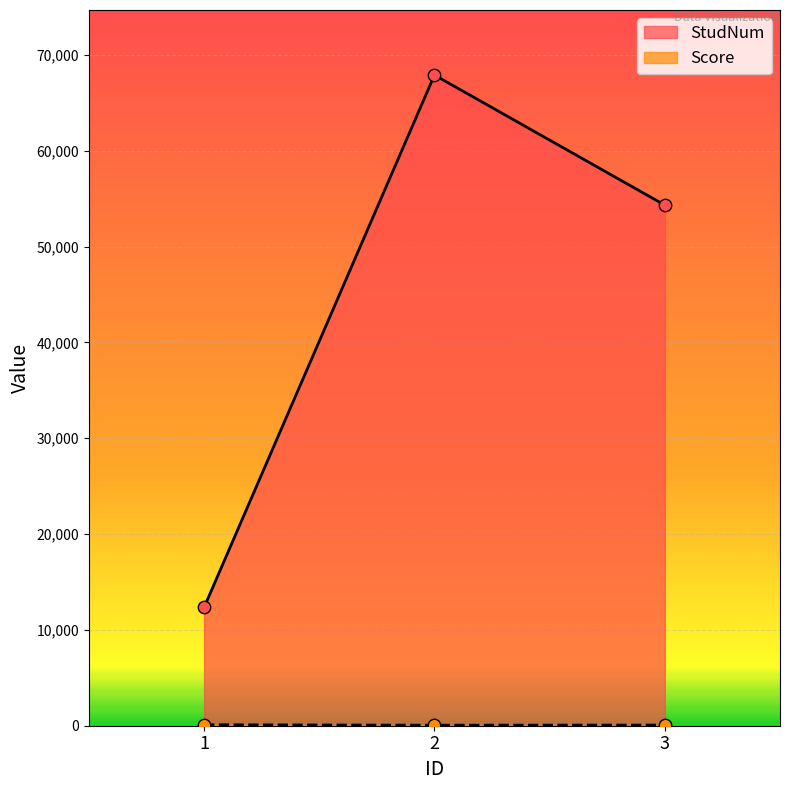

What is the total value across all series at 2?

67945